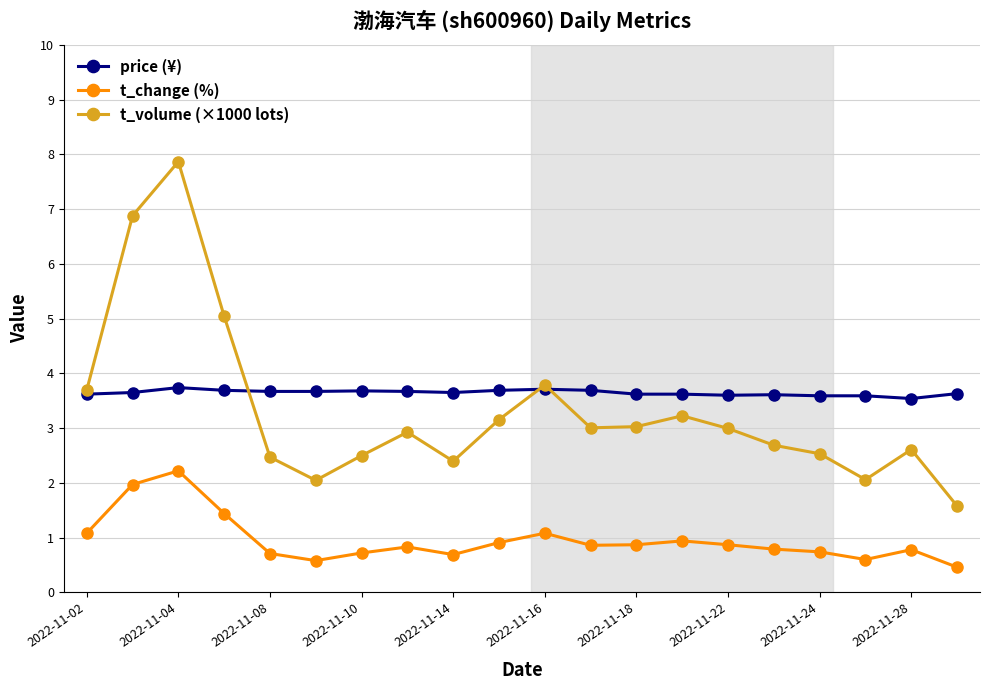

Rank the series by their maximum value, from lowest to highest.

t_change (%), price (¥), t_volume (×1000 lots)